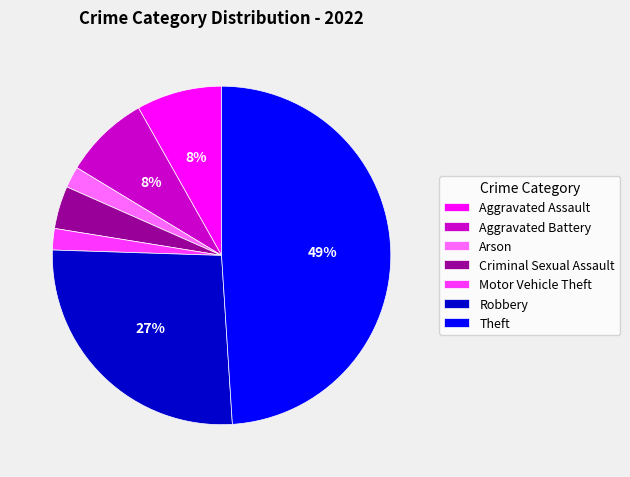

Is it true that Robbery is 27% of the pie?

True